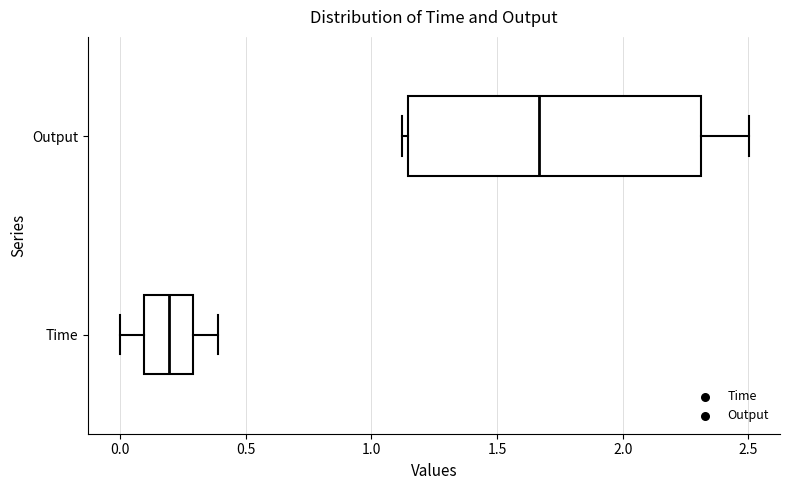

Reading bottom to top, transcribe this box plot: for each box, give where its median line is, the range the box spans, and where its two whiskers end, as read against the x-axis. The values are not printed on the chart, so give them approximately, as read against the axis.

Time: median 0.20, box 0.10 to 0.30, whiskers 0.00 to 0.40
Output: median 1.65, box 1.15 to 2.30, whiskers 1.10 to 2.50